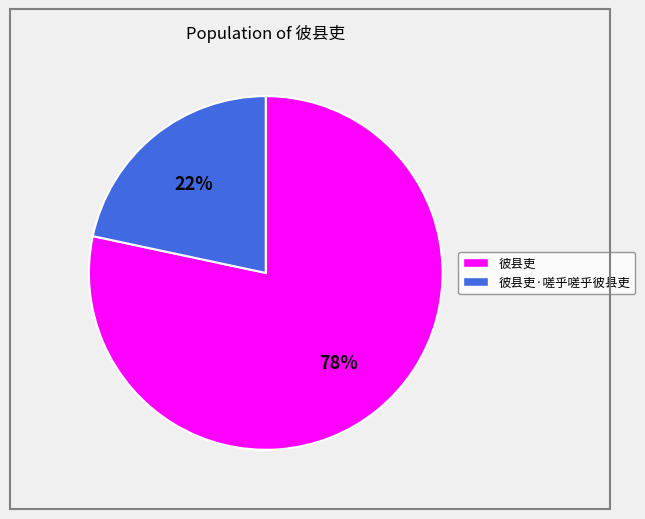

Is there a majority slice in this chart?

Yes